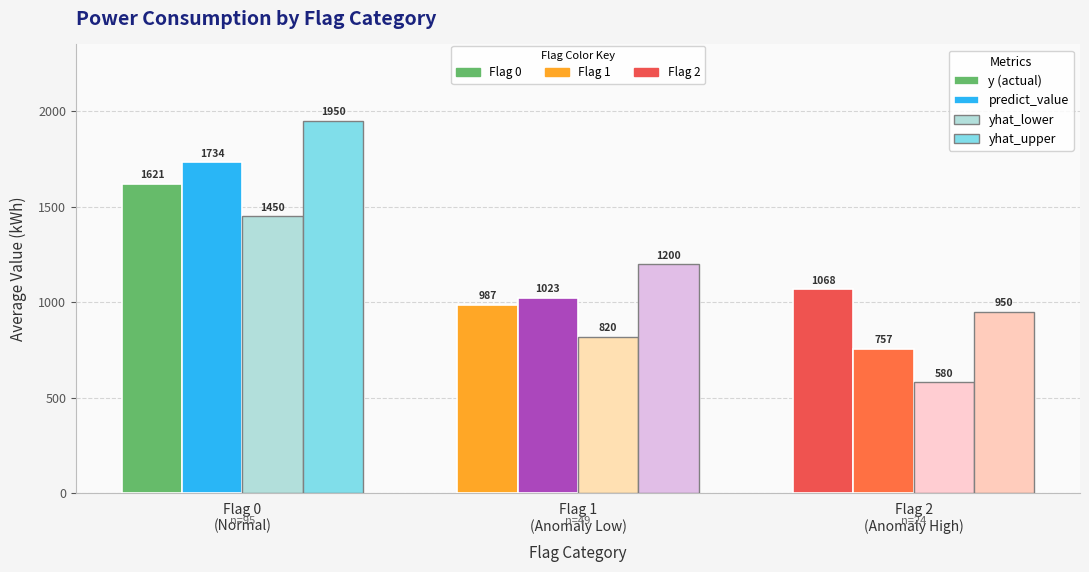

What is the smallest value displayed?

580.0